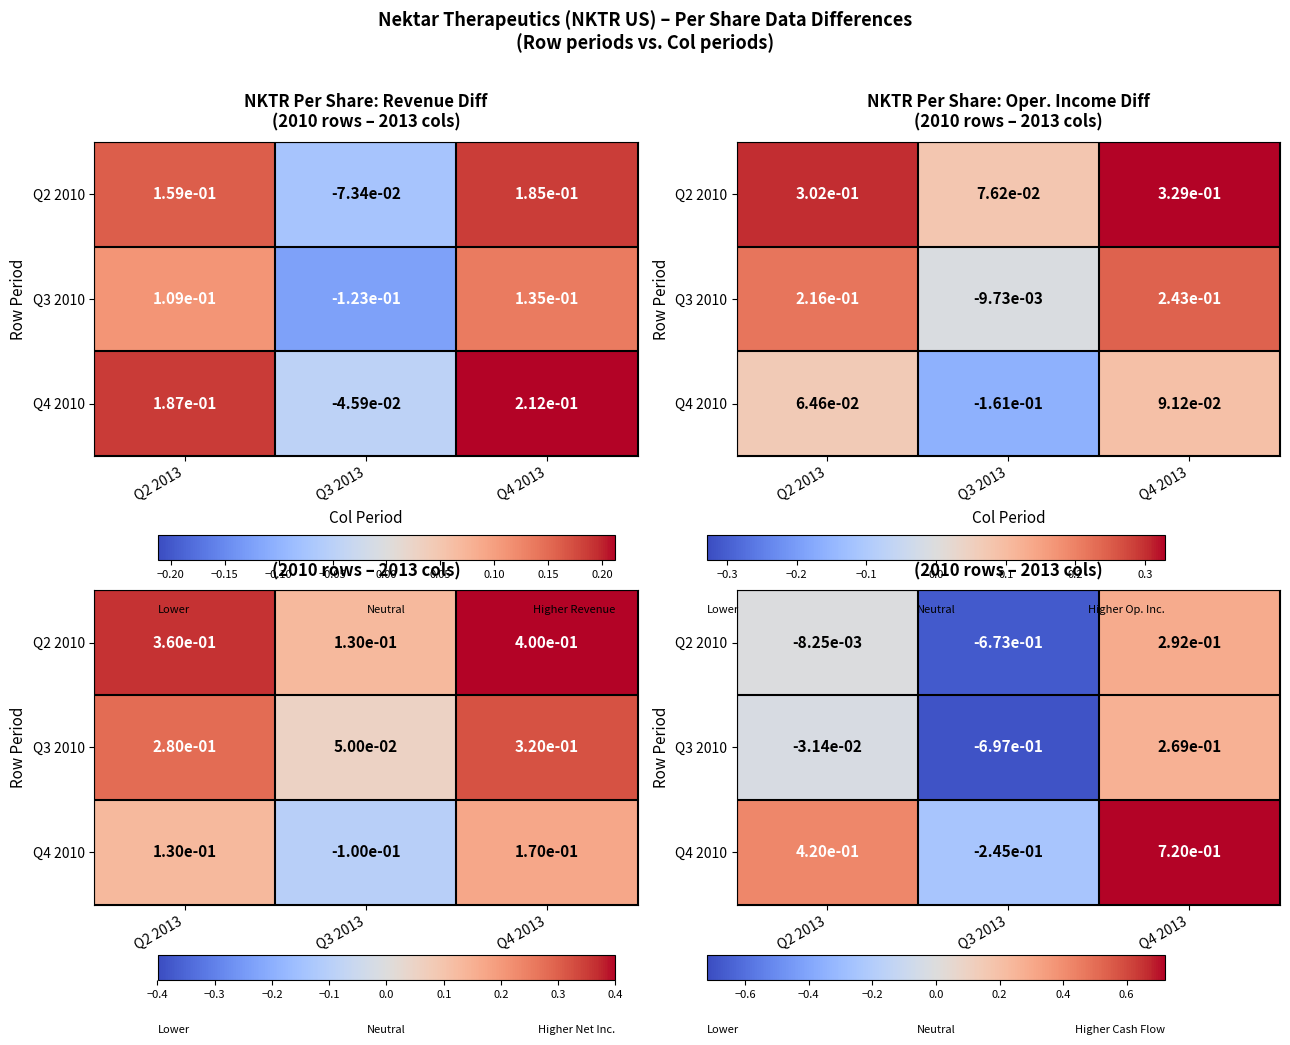

What is the maximum value shown in the chart?

0.7